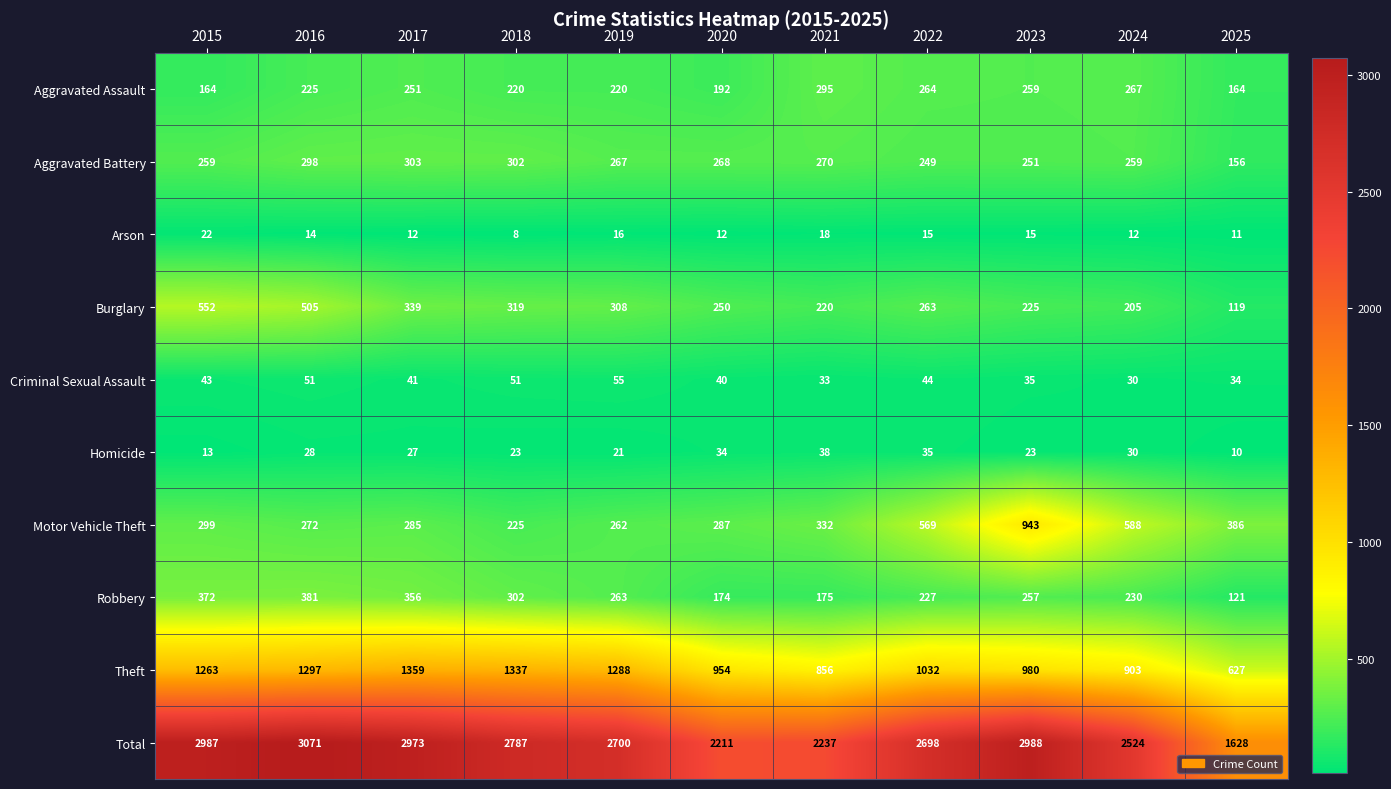

Rank the series by their maximum value, from highest to lowest.

Total, Theft, Motor Vehicle Theft, Burglary, Robbery, Aggravated Battery, Aggravated Assault, Criminal Sexual Assault, Homicide, Arson